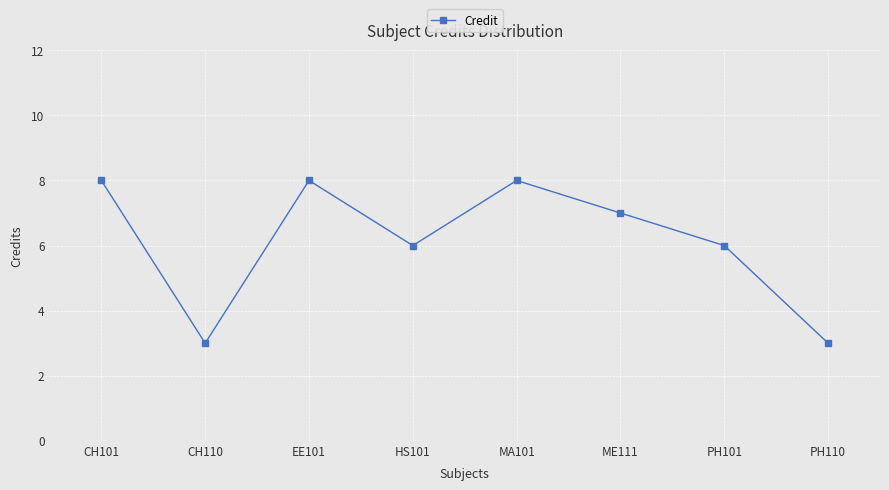

At which label does the data first exceed 7?

CH101